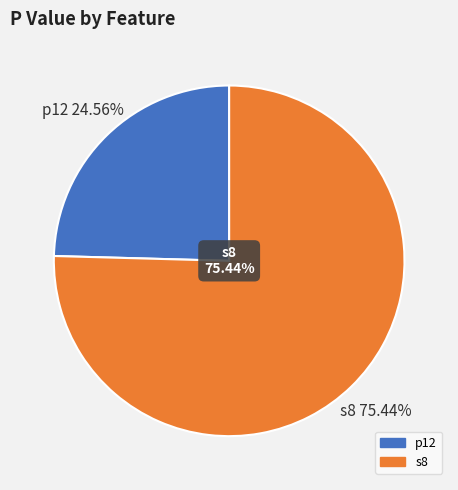

The s8 slice represents 75% of the pie. True or false?

True